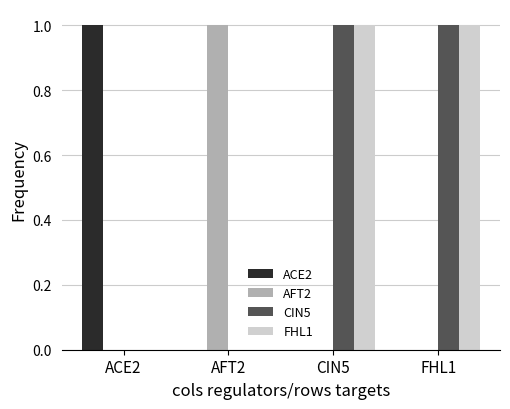

Is it true that CIN5 equals 1 at CIN5?

True